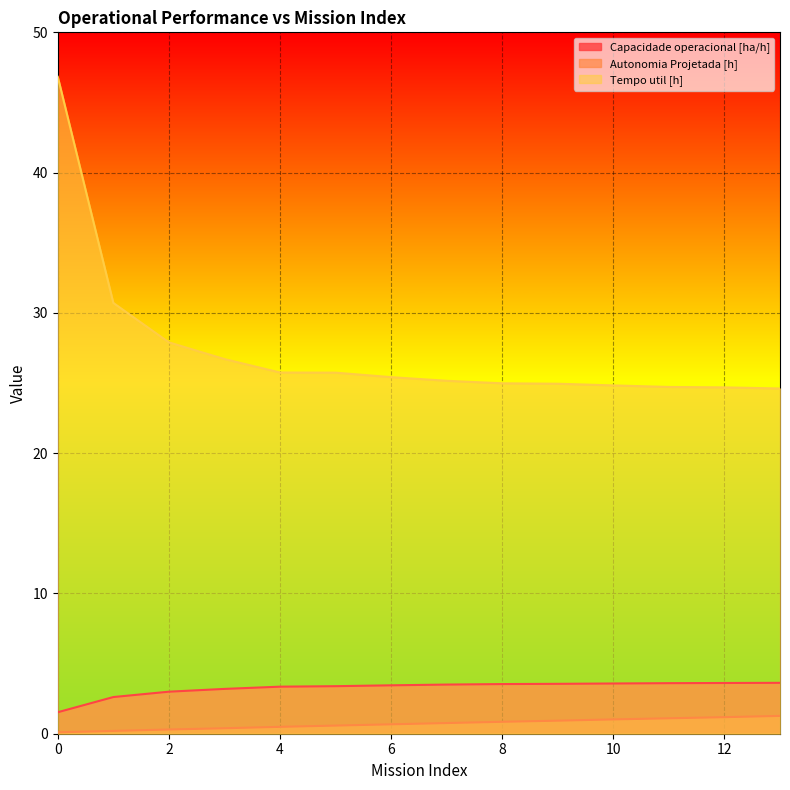

What is the lowest value of the Capacidade operacional [ha/h] series?

1.5